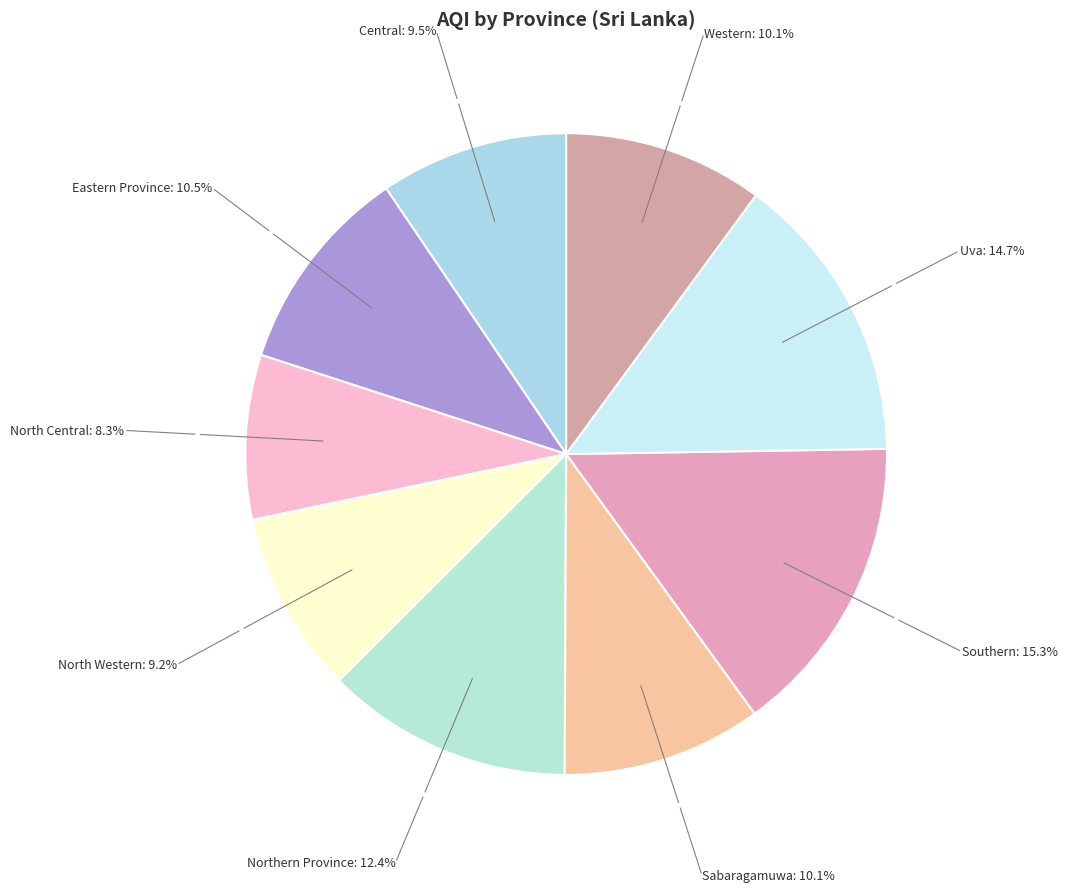

Combined, do Uva and Central account for over 50%?

No